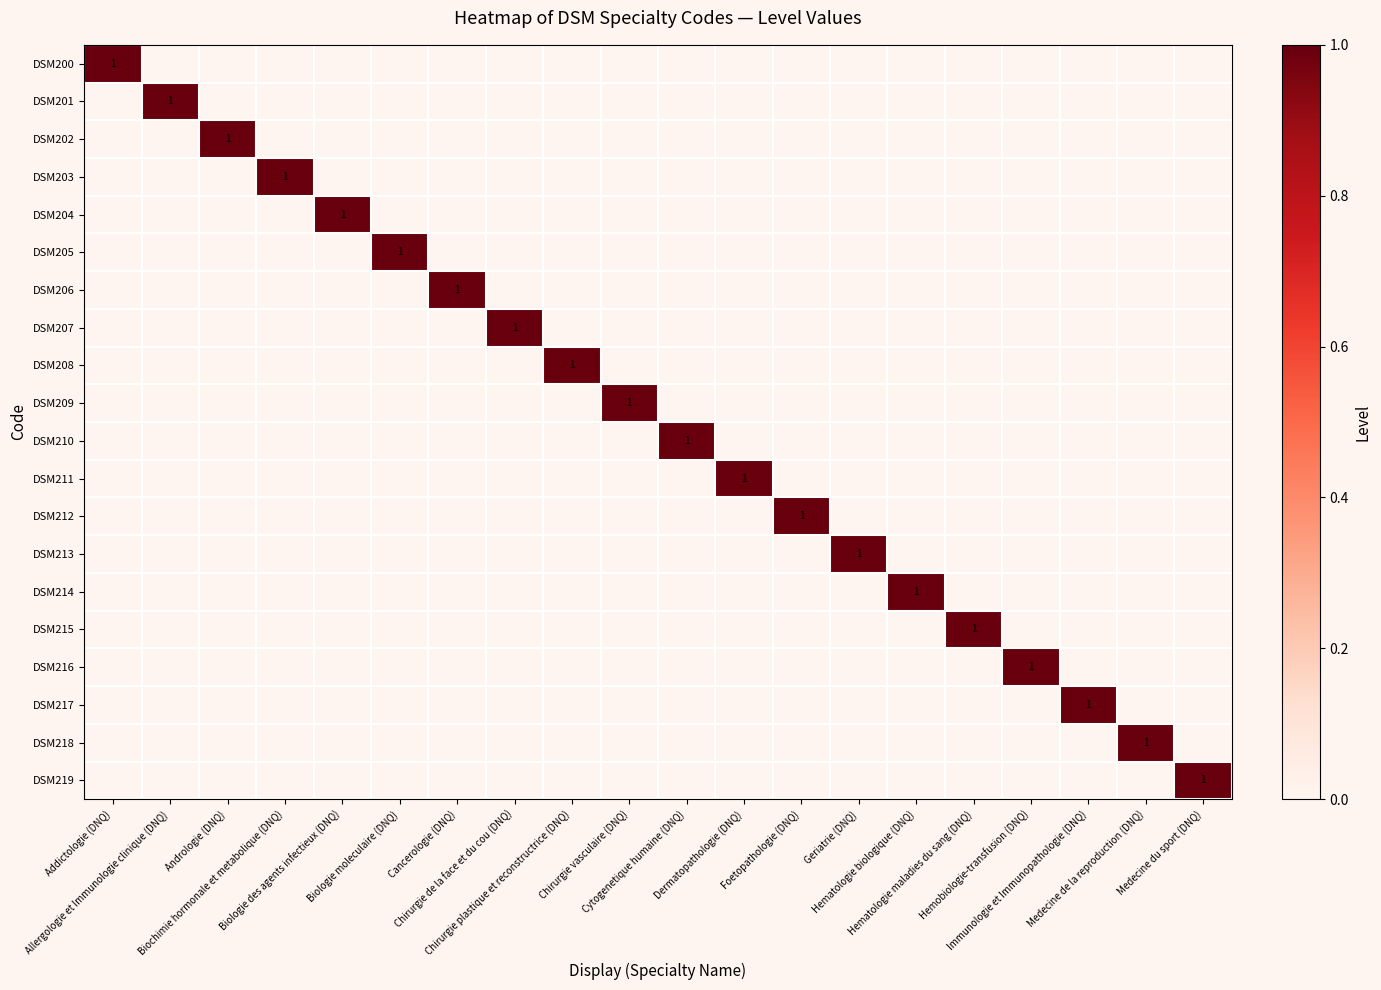

At which category does the chart reach its peak across all series?

Addictologie (DNQ)